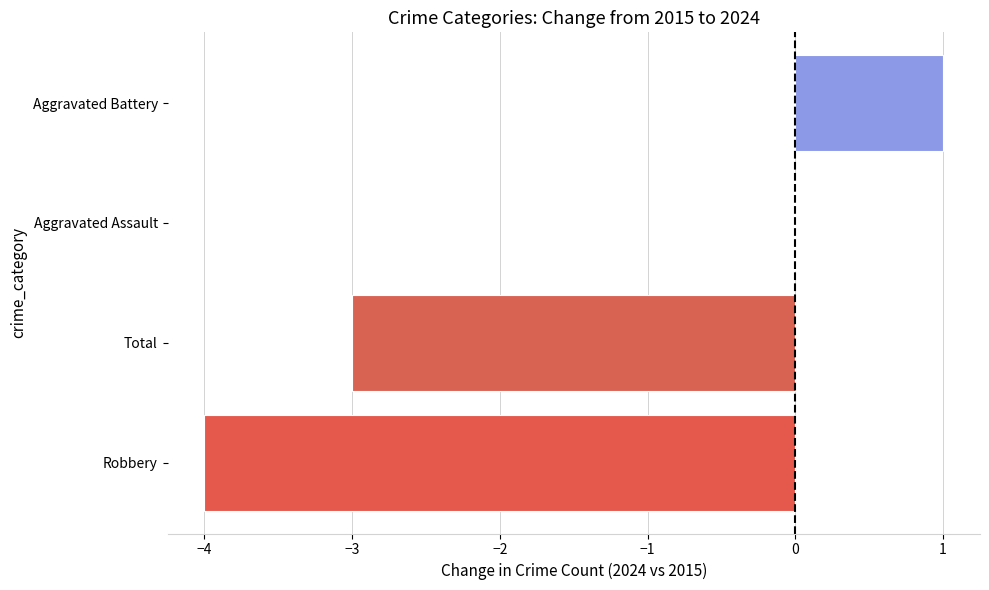

Reading top to bottom, transcribe all the data shown in this chart.

Aggravated Battery=1	Aggravated Assault=0	Total=-3	Robbery=-4